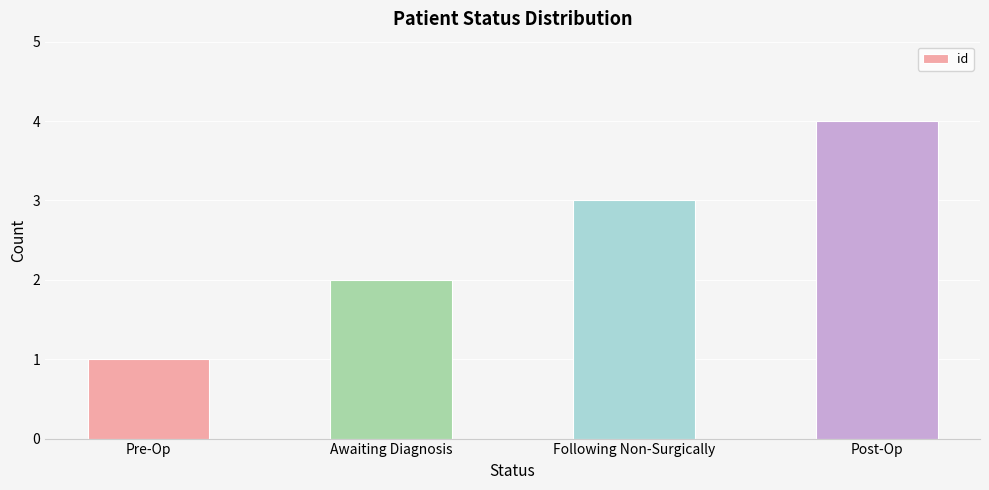

Reading right to left, what are all the values shown in this chart?

4	3	2	1